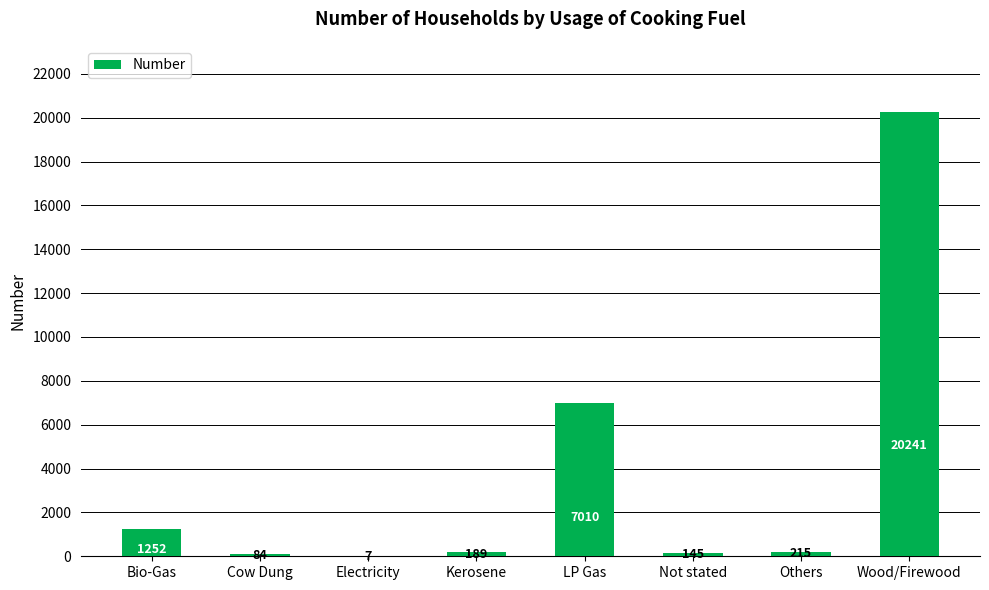

Read the value at Others, to the nearest 10.

220